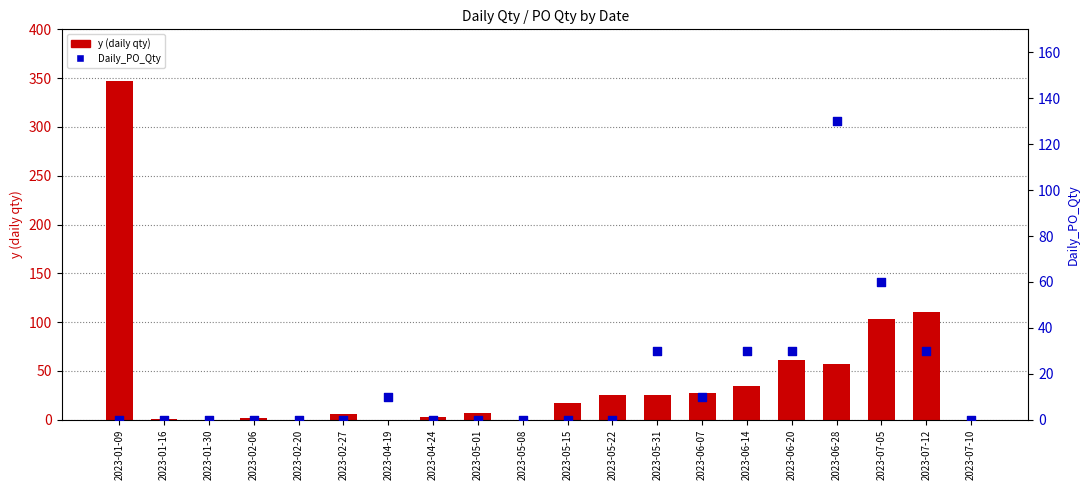

What are all the series names shown in the legend?

y (daily qty), Daily_PO_Qty